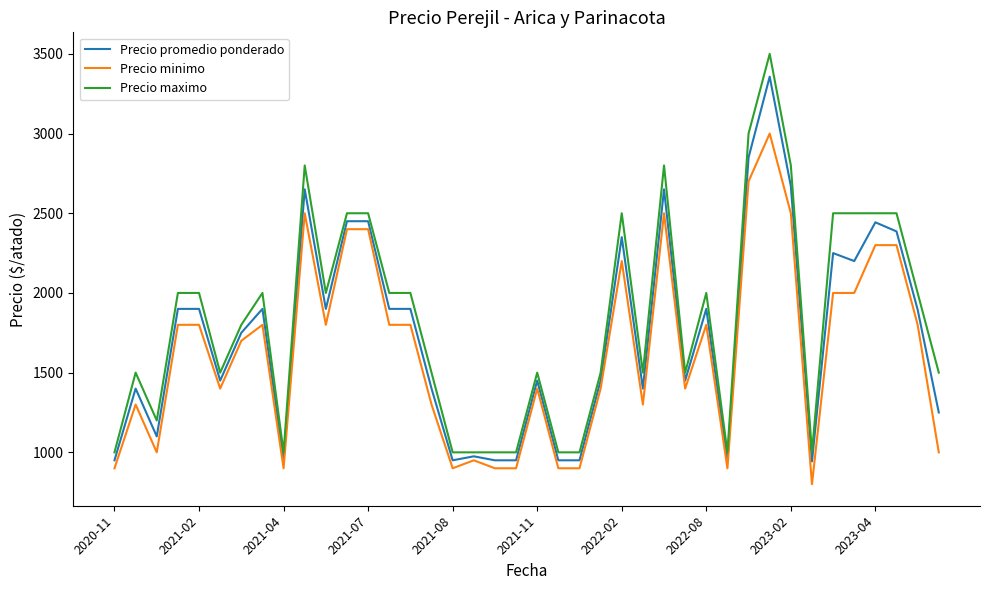

True or false: Precio maximo and Precio minimo cross at least once.

False